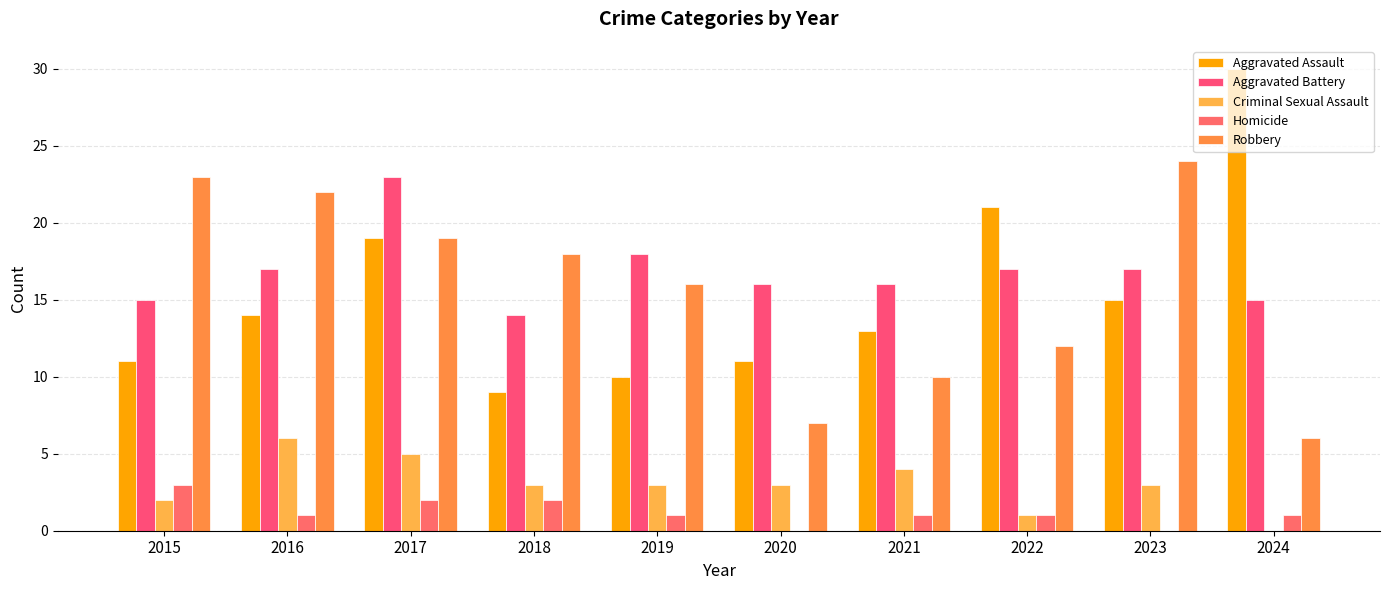

Reading right to left, extract all data points from this chart.

Aggravated Assault: 2024=30	2023=15	2022=21	2021=13	2020=11	2019=10	2018=9	2017=19	2016=14	2015=11
Aggravated Battery: 2024=15	2023=17	2022=17	2021=16	2020=16	2019=18	2018=14	2017=23	2016=17	2015=15
Criminal Sexual Assault: 2024=0	2023=3	2022=1	2021=4	2020=3	2019=3	2018=3	2017=5	2016=6	2015=2
Homicide: 2024=1	2023=0	2022=1	2021=1	2020=0	2019=1	2018=2	2017=2	2016=1	2015=3
Robbery: 2024=6	2023=24	2022=12	2021=10	2020=7	2019=16	2018=18	2017=19	2016=22	2015=23